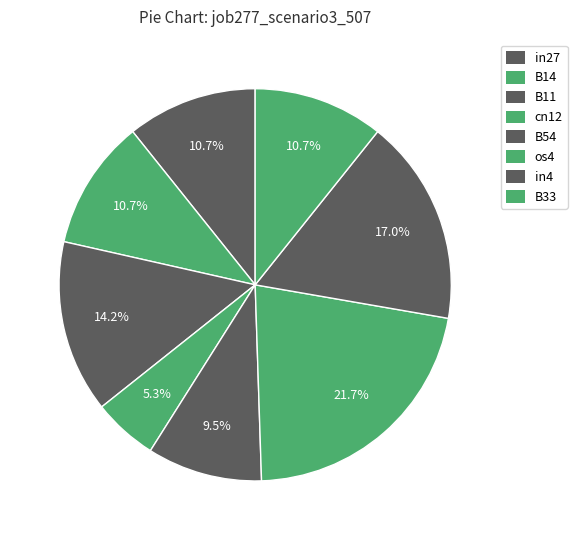

Rank the categories by value from highest to lowest.

os4, in4, B11, in27, B14, B33, B54, cn12